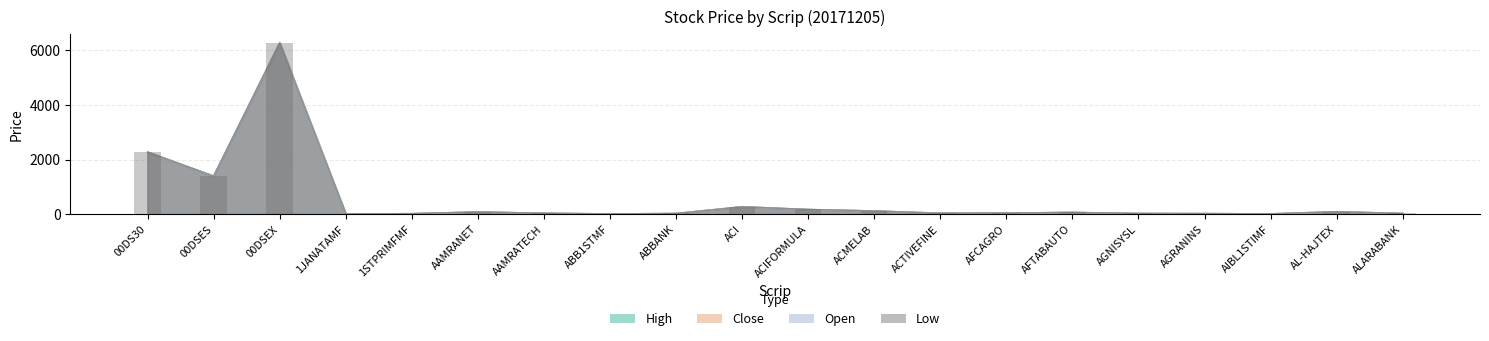

Which series has the largest total across all categories?

High